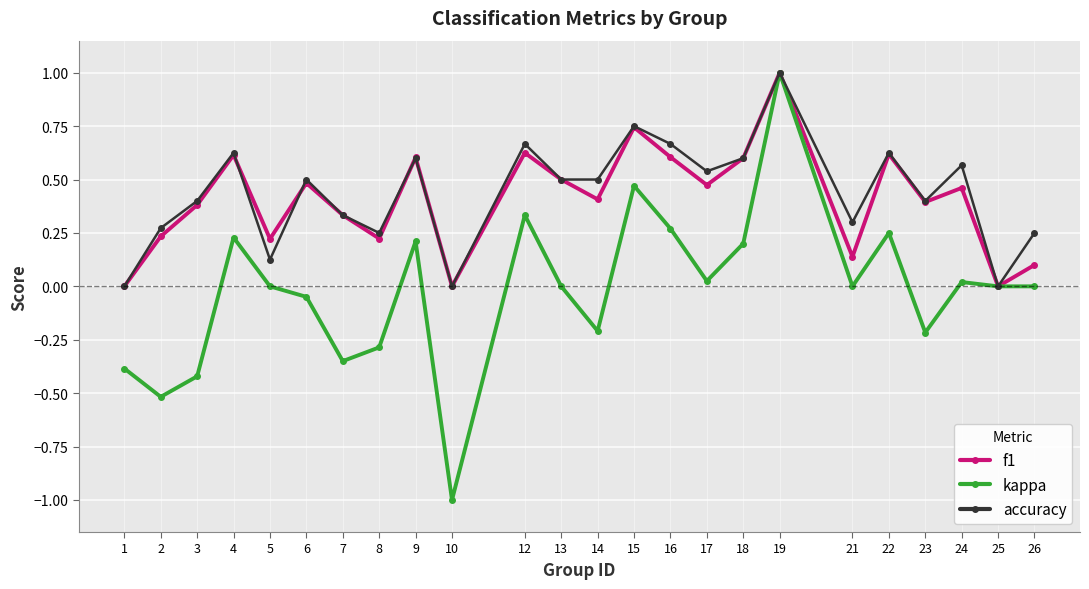

At which category is the sum across all series the highest?

19